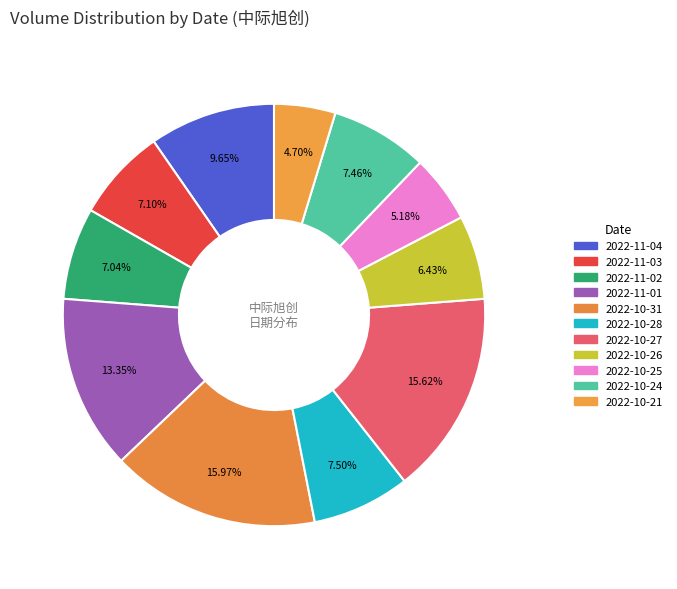

How many slices are in this pie chart?

11